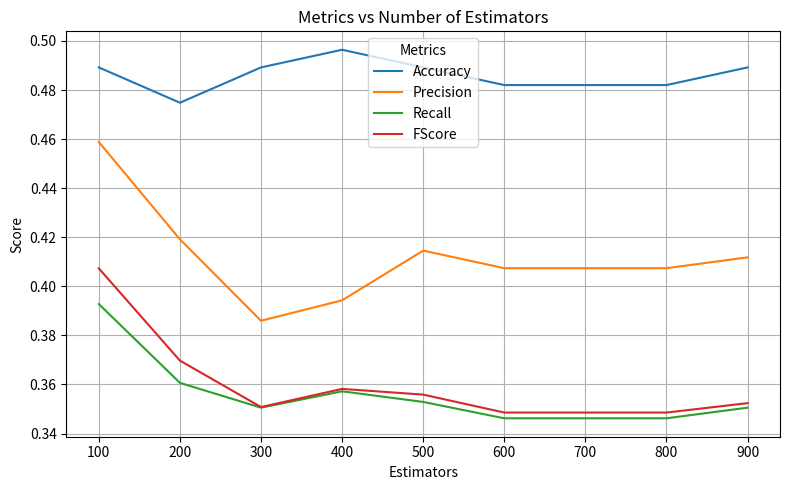

What are all the series names shown in the legend?

Accuracy, Precision, Recall, FScore